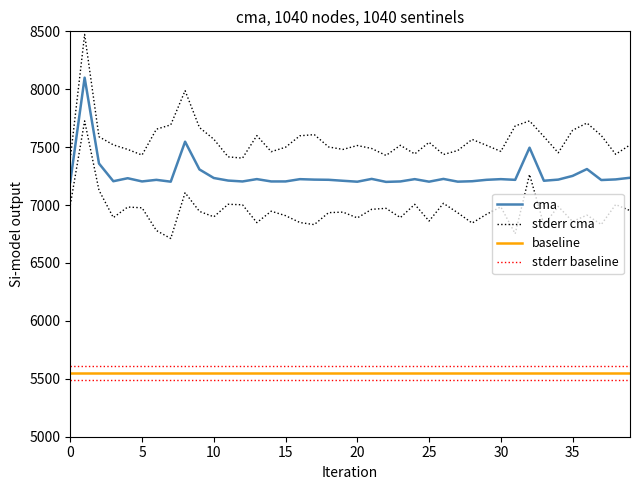

How many categories are shown in the chart?

40